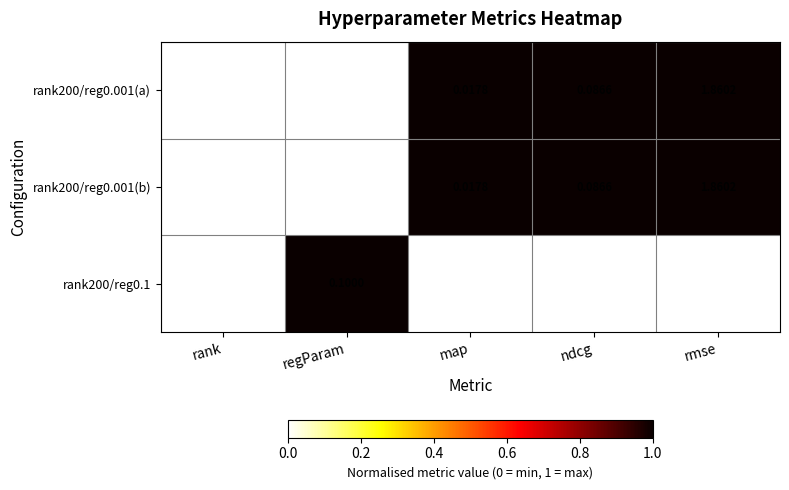

At which label does rank200/reg0.1 reach its peak?

rank